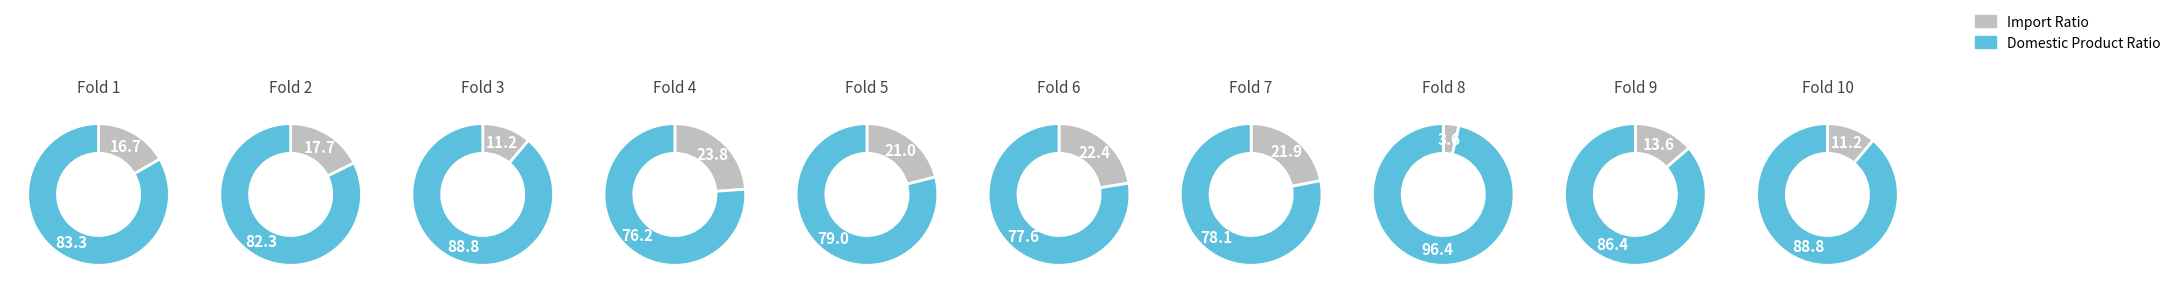

What is the smallest slice in the pie chart?

4